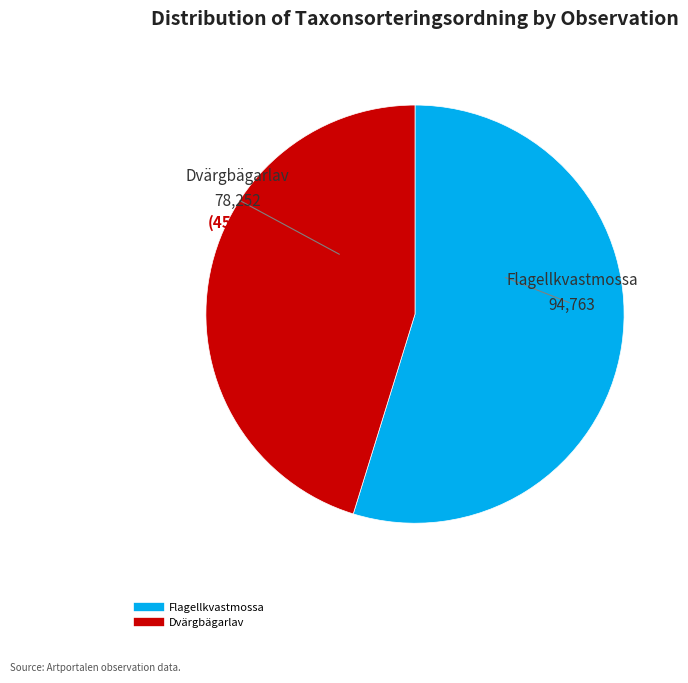

Is there any slice that represents more than half of the pie?

Yes